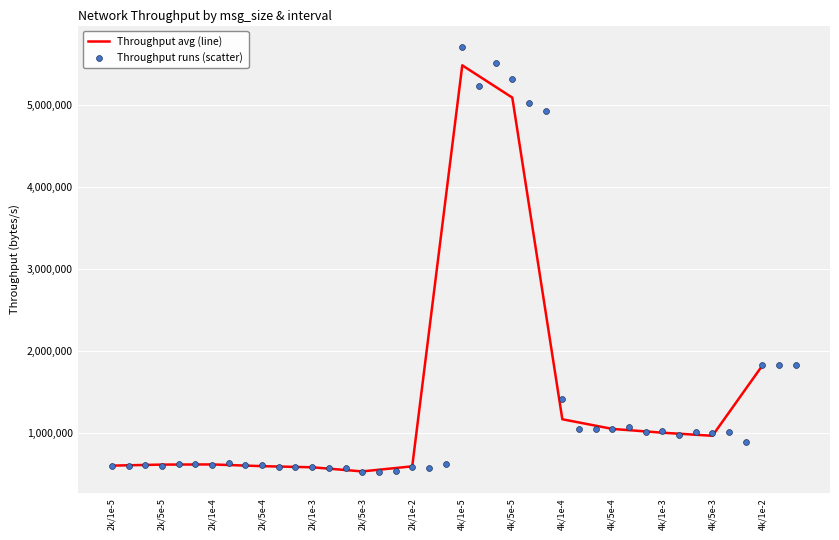

Between 2k/1e-4 and 4k/1e-3, which is larger?

4k/1e-3